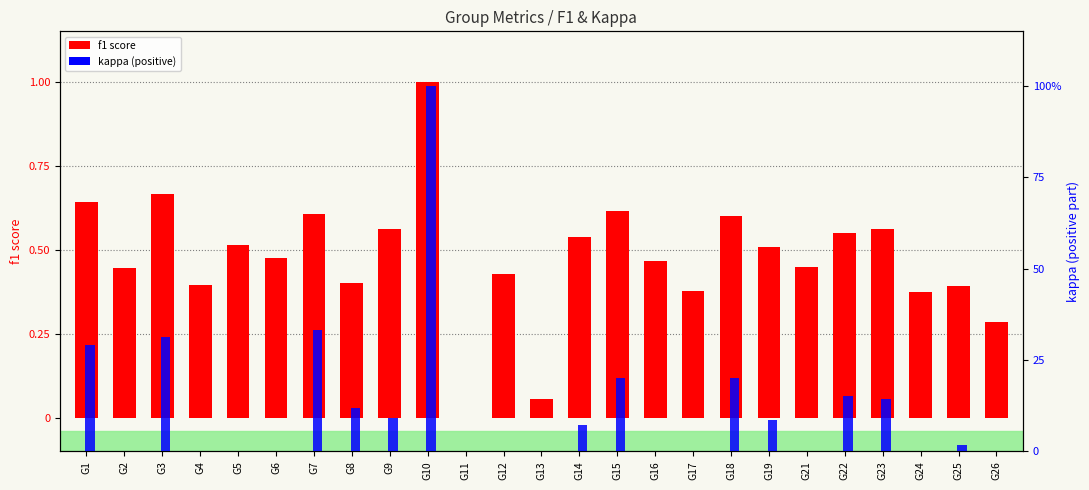

Count the number of data series in this chart.

2